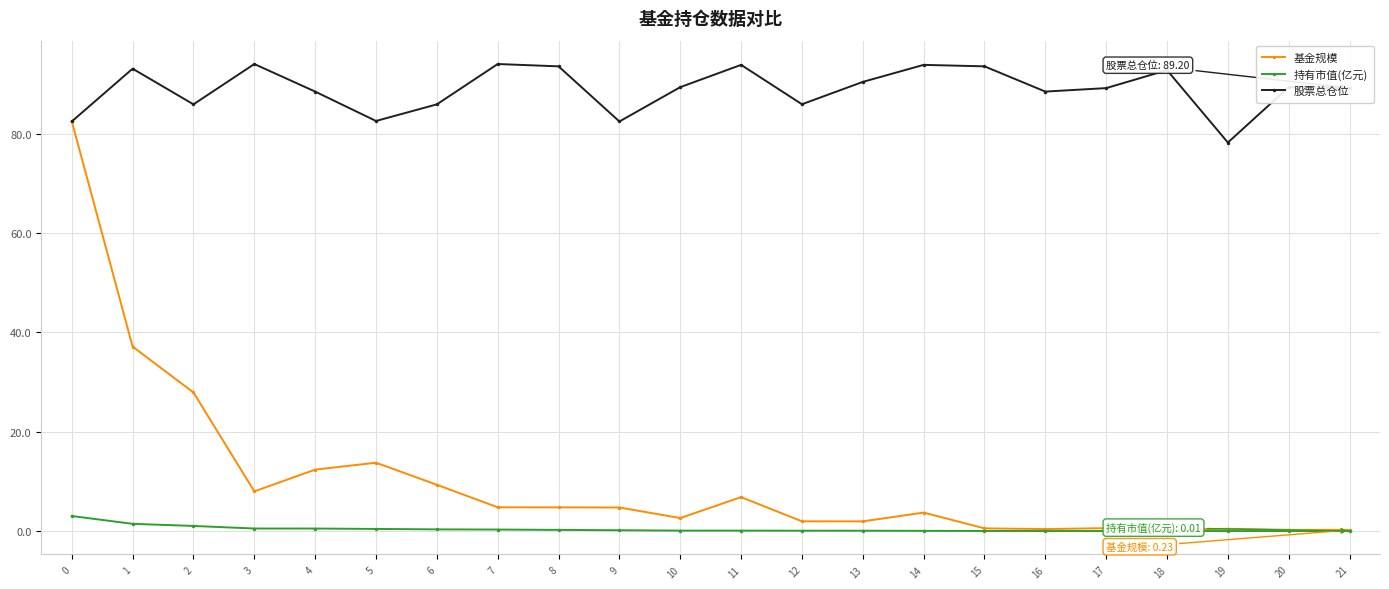

Where is the first local minimum for 基金规模?

3